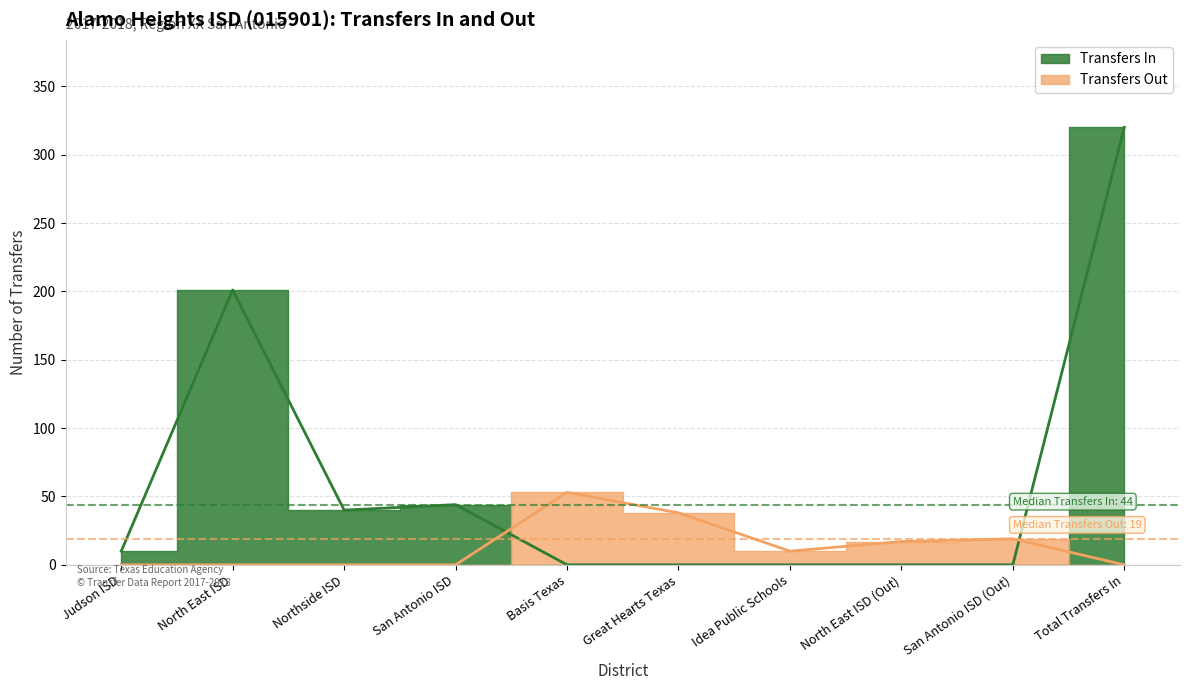

How many data points does each series have?

10